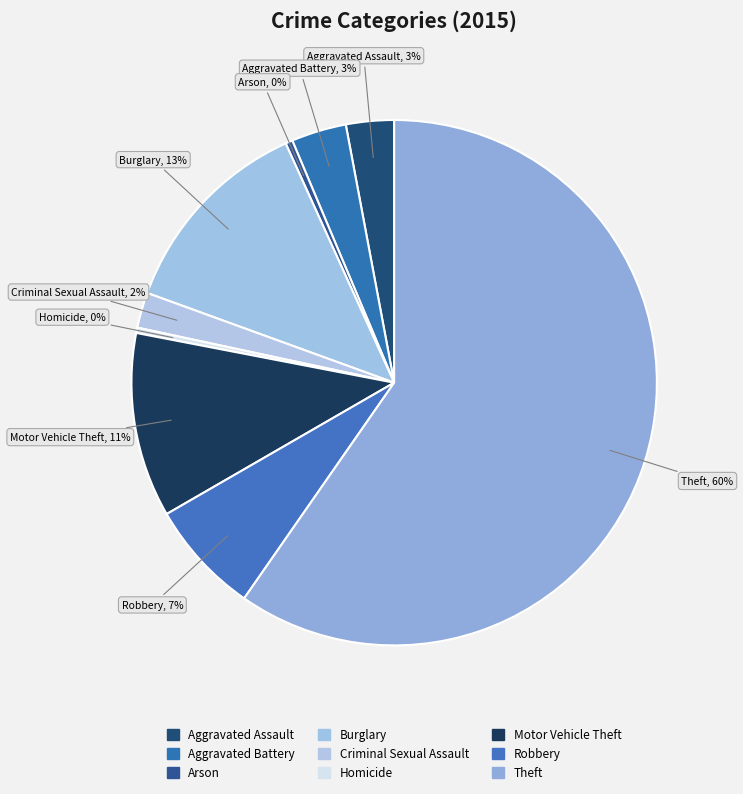

Which category accounts for the majority?

Theft